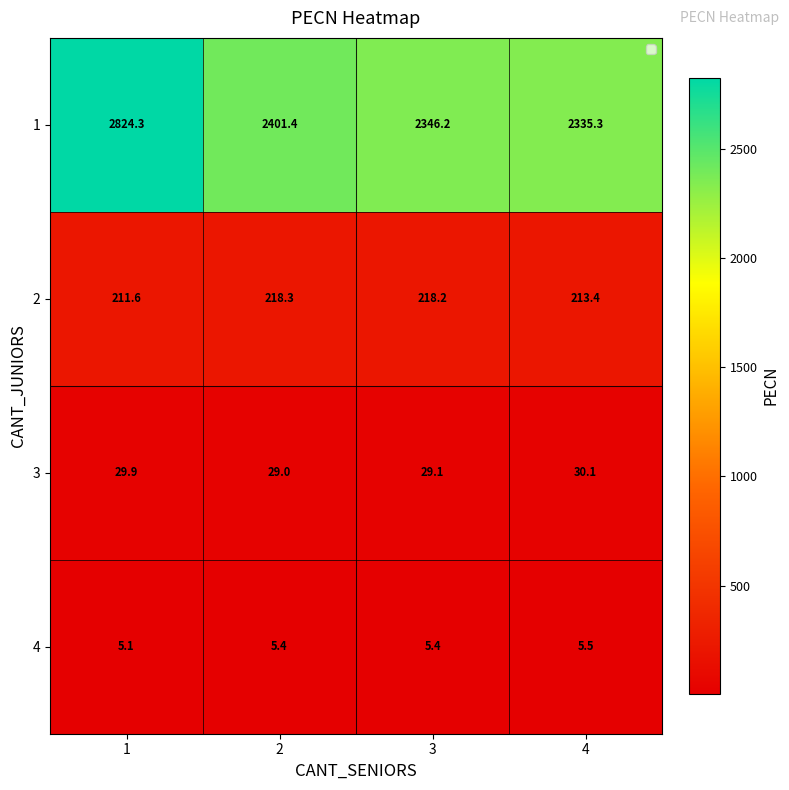

Reading left to right, list all the values displayed in this chart.

1: 2824.3	2401.4	2346.2	2335.3
2: 211.6	218.3	218.2	213.4
3: 29.9	29.0	29.1	30.1
4: 5.1	5.4	5.4	5.5